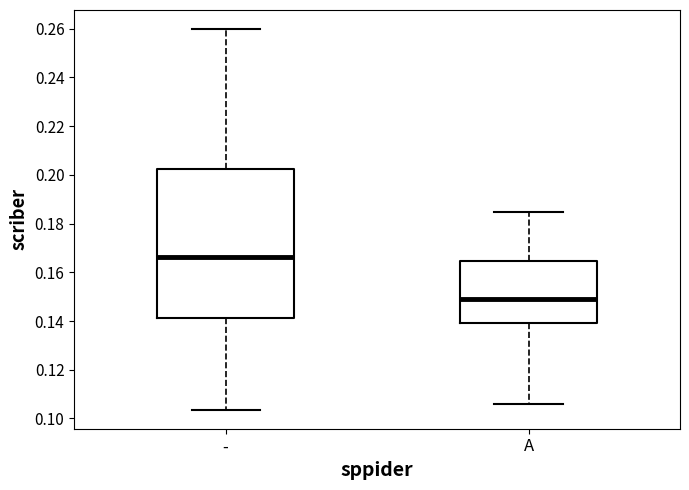

Where does the median line of the box for A sit on the y-axis? The values are not printed on the chart, so give them approximately, as read against the axis.

0.148